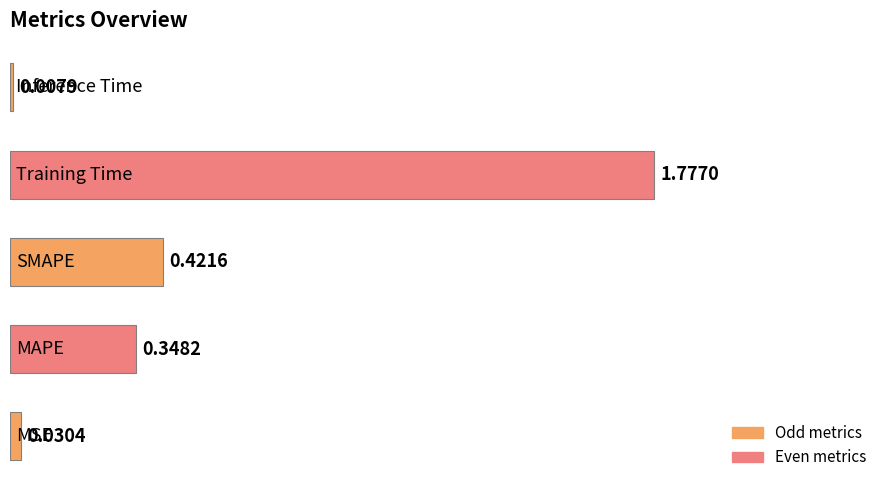

What is the average value?

0.5